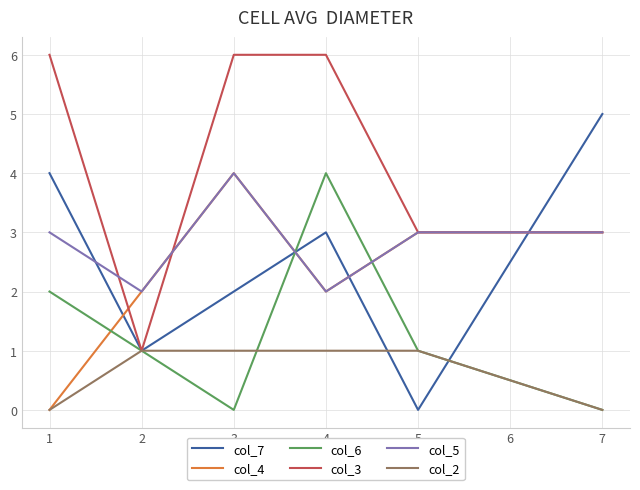

Where is col_7 nearest to the value 2?

3